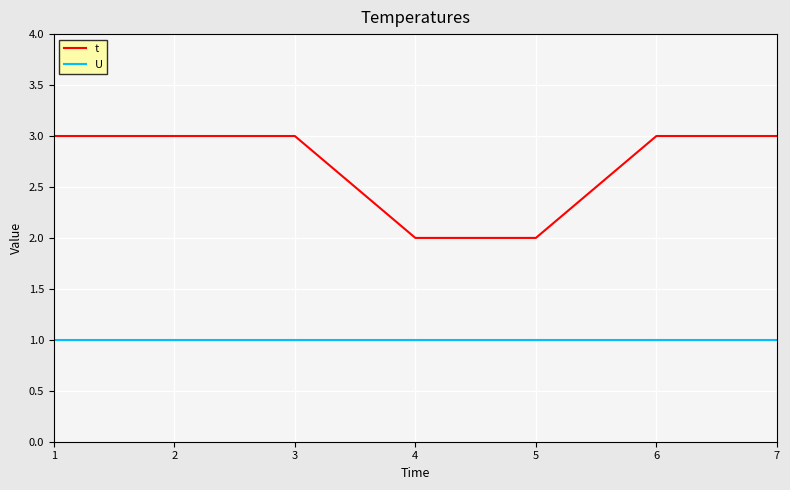

What is the difference between the highest and lowest values at 1?

2